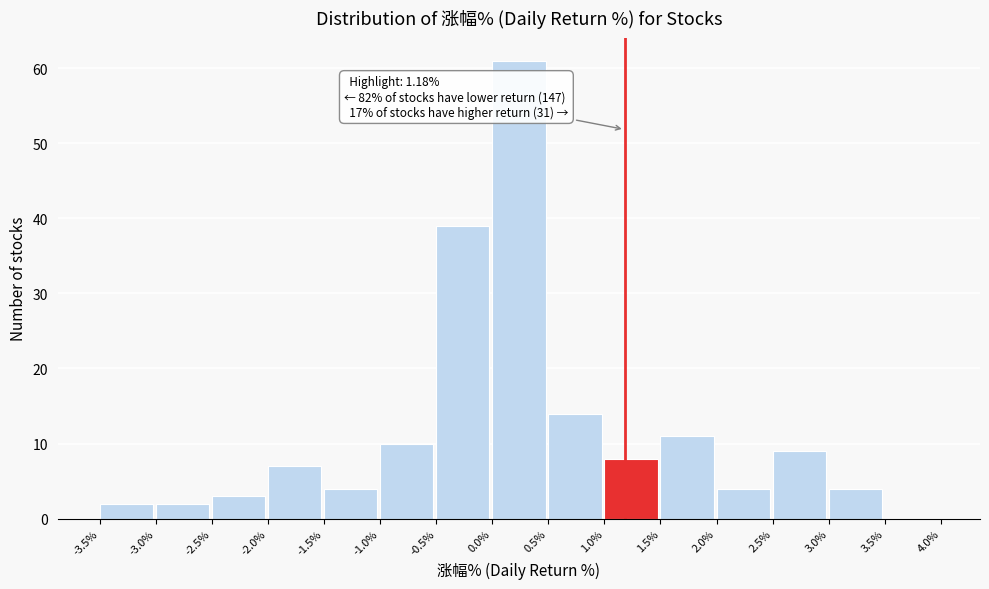

Over which range of the x-axis is the bar tallest?

0.0% to 0.5%